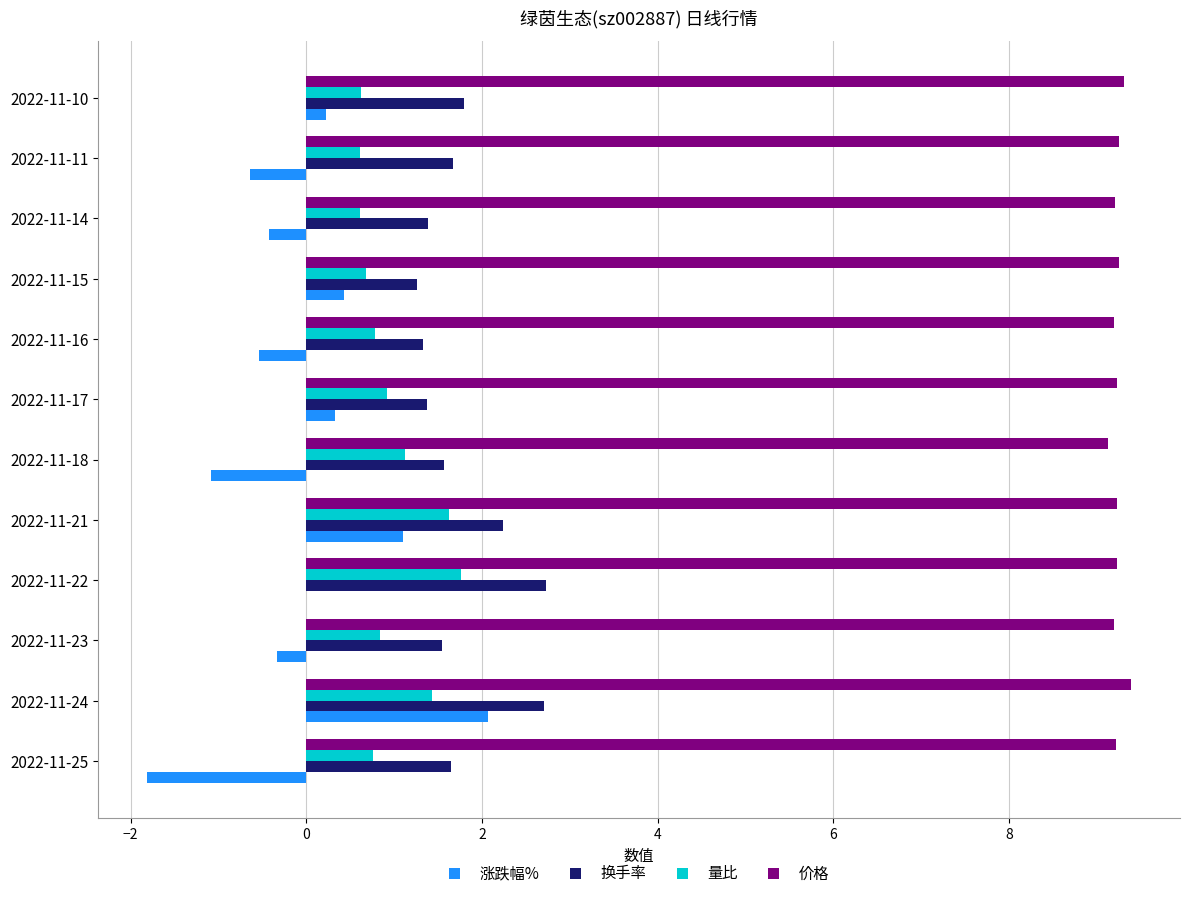

Which series changed the most between 2022-11-25 and 2022-11-24?

涨跌幅%